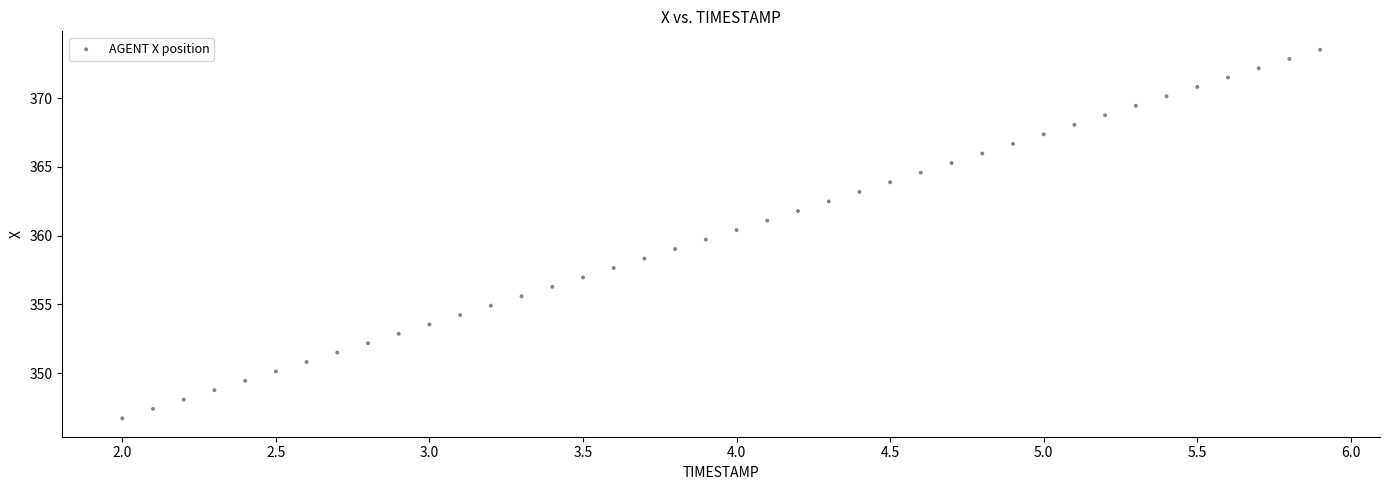

What is the range of Y values (max minus min)?

26.8